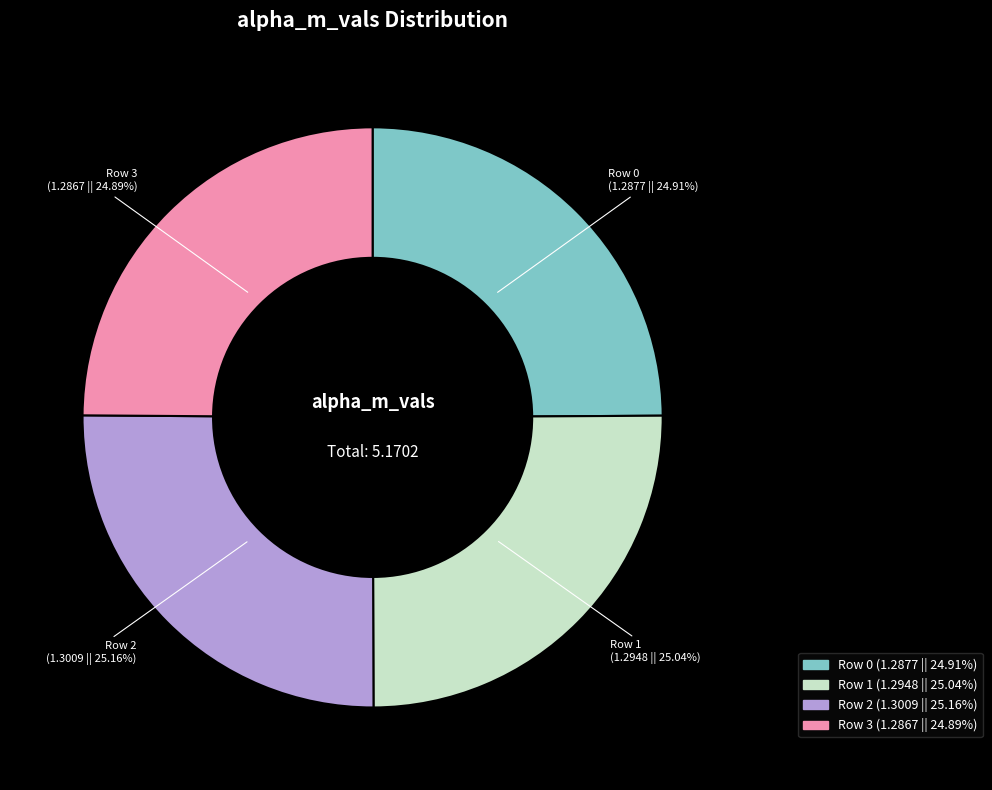

To the nearest percent, what is the average slice percentage?

25%